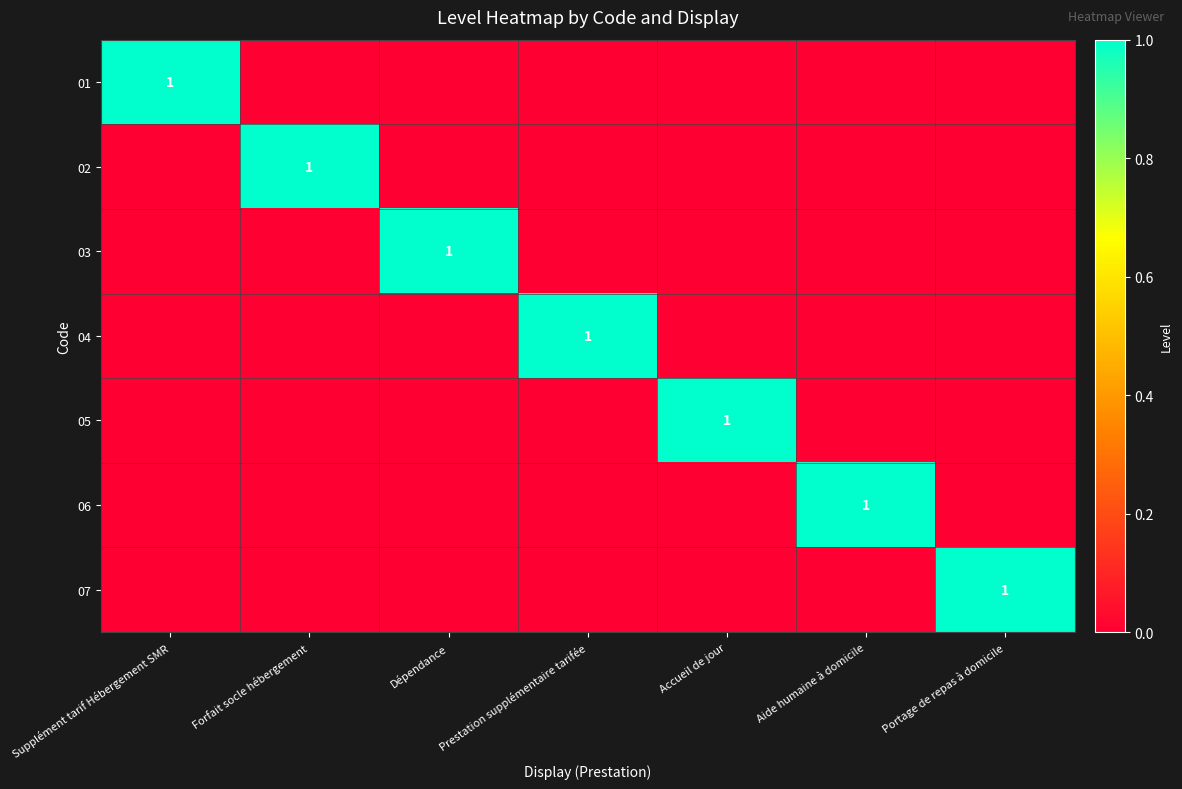

Between Supplément tarif Hébergement SMR and Prestation supplémentaire tarifée, which is larger?

Supplément tarif Hébergement SMR